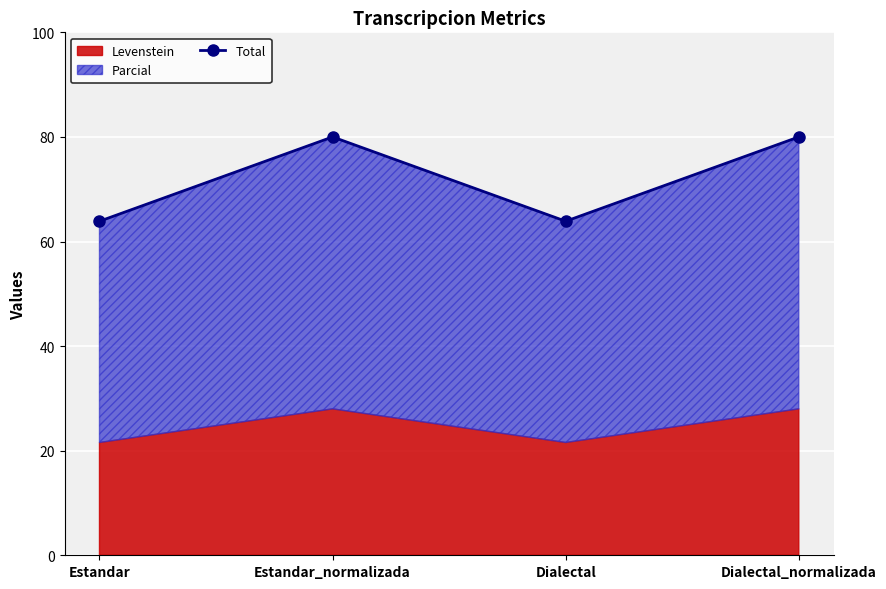

What is the label of the 1st point from the left?

Estandar